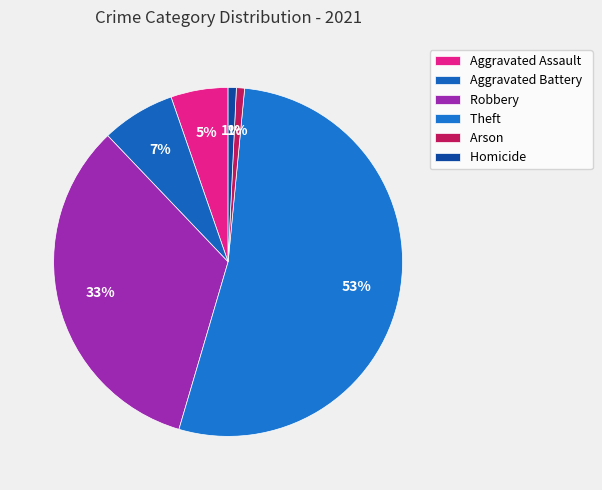

To the nearest percent, what is the average slice percentage?

17%